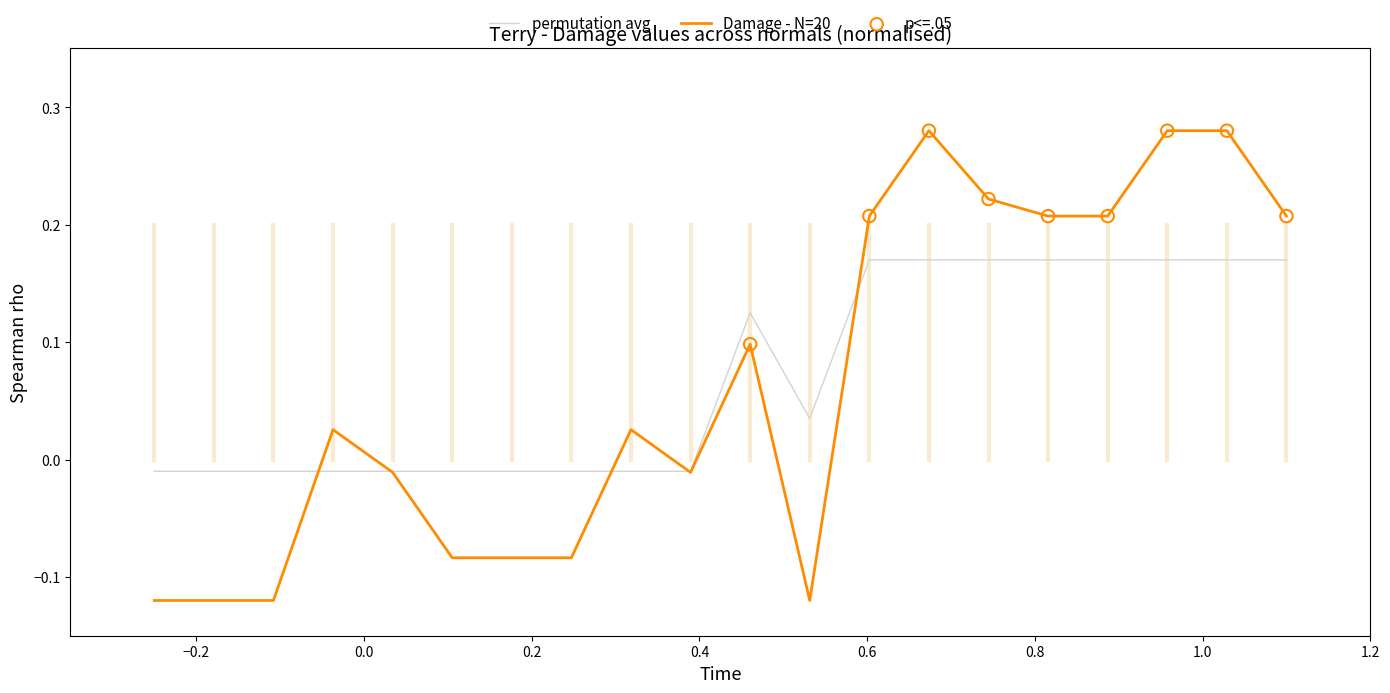

At how many categories does at least one series exceed 0?

12